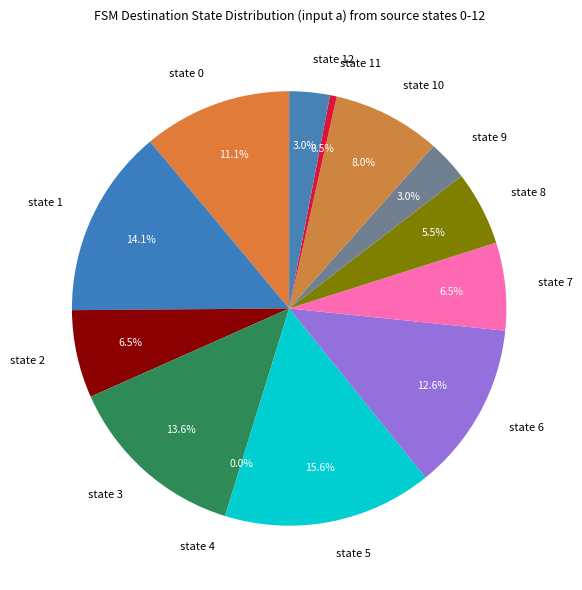

Combined, do state 7 and state 10 account for over 50%?

No